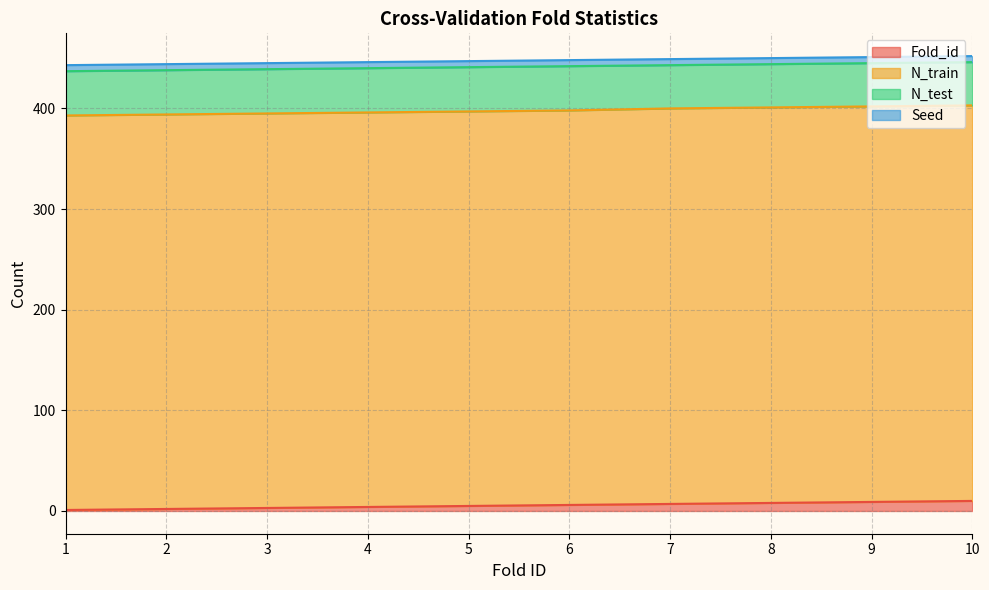

What is the value of the Seed point at the 10th from the left?

6